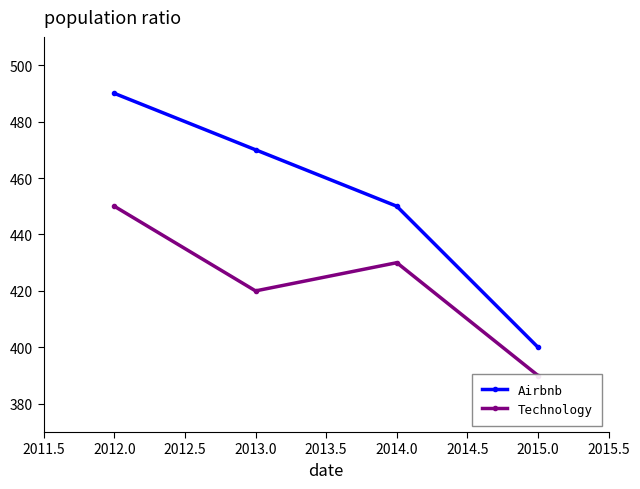

How many Technology values are between 420 and 450?

3